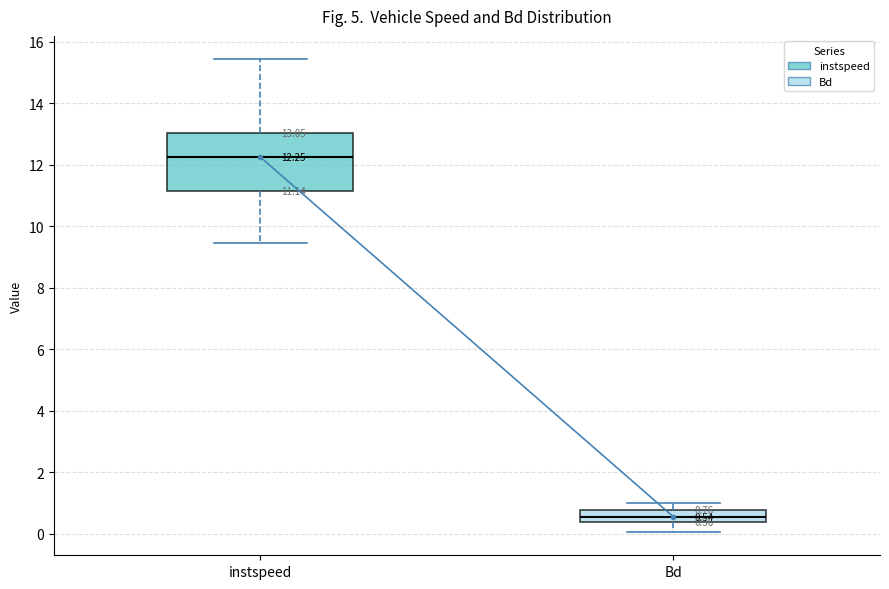

Comparing the boxes themselves (not the whiskers), which one is the tallest?

instspeed